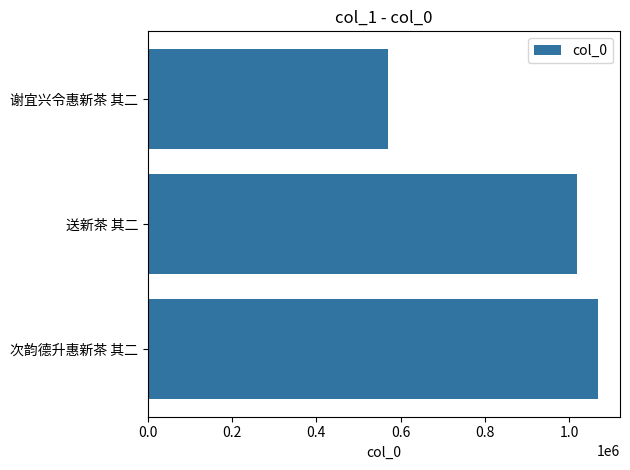

At which label is the value closest to 819011?

送新茶 其二